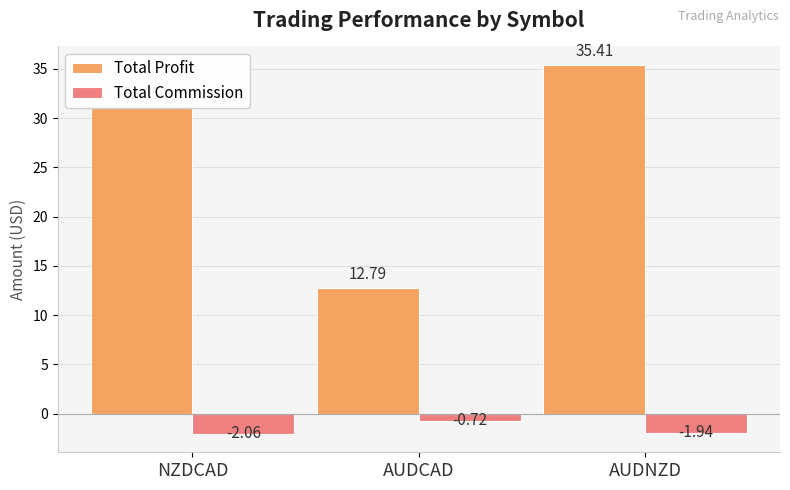

At which label does Total Profit reach its peak?

AUDNZD